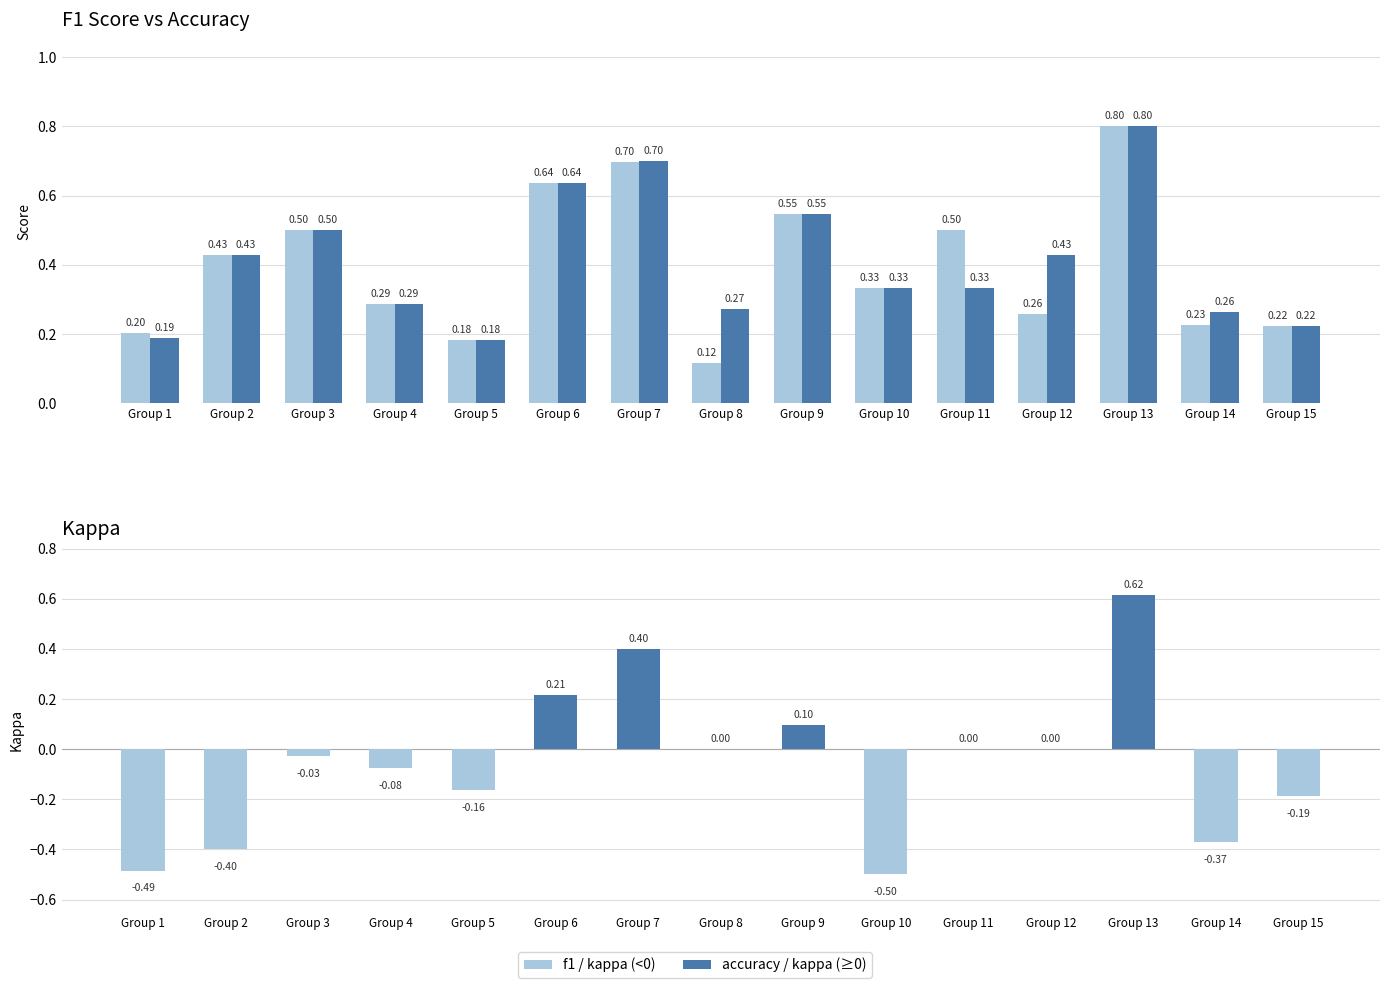

What is the difference between the maximum and minimum values in the f1 series?

0.7